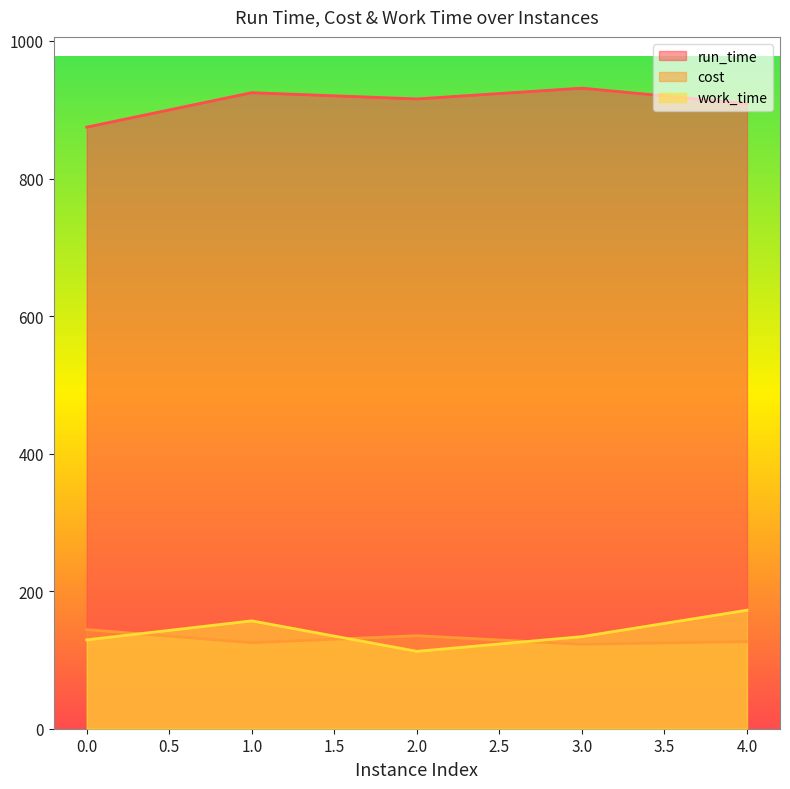

Reading left to right, extract all data points from this chart.

run_time: 874.7	924.8	915.7	931.4	908.8
cost: 144.2	125.0	135.3	122.7	126.7
work_time: 129.2	156.8	112.5	133.9	172.3